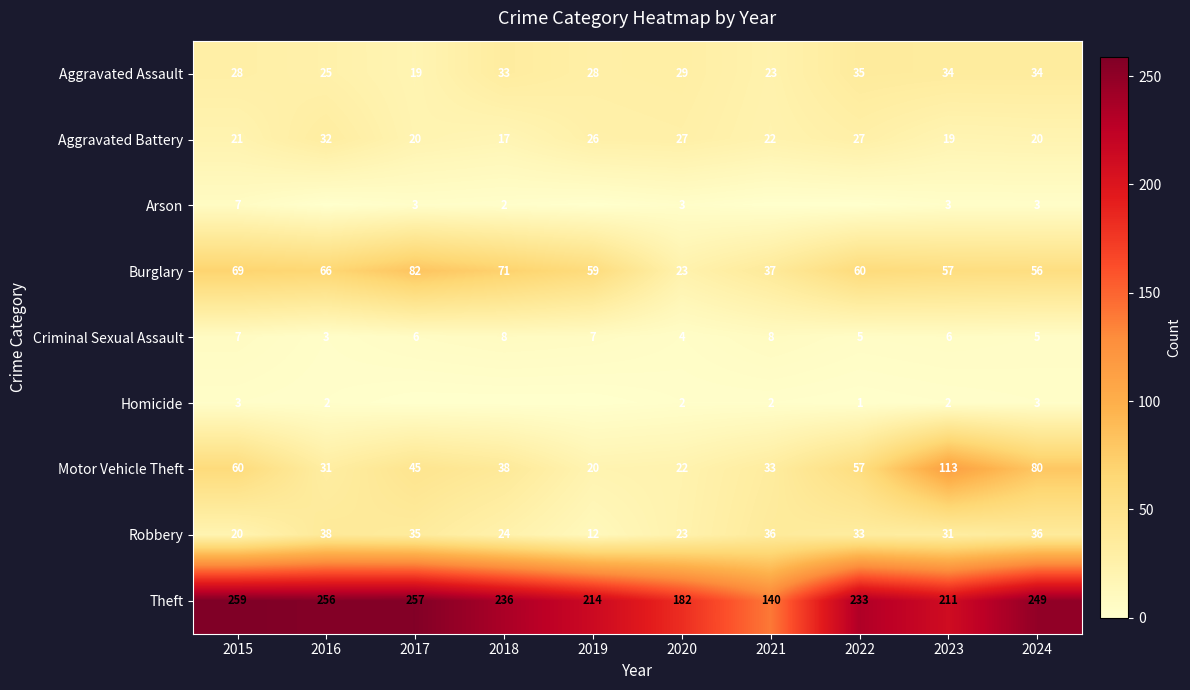

How many distinct data groups are displayed?

9